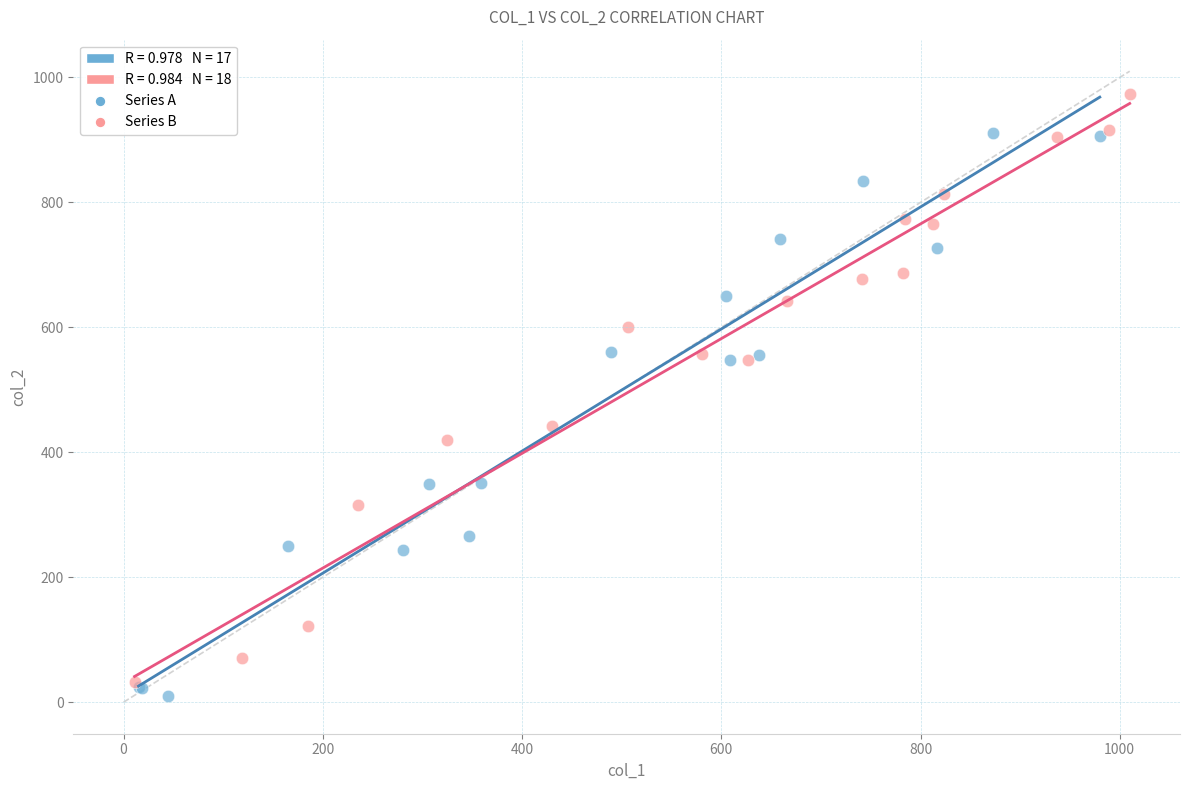

Which series contains the highest Y value?

Series B